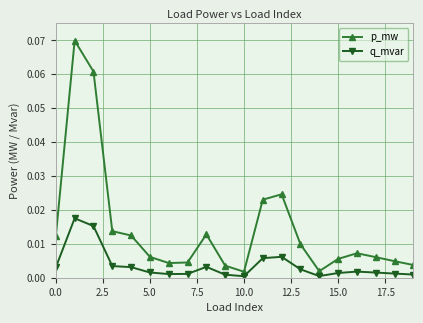

True or false: p_mw has more than 1 points higher than both neighbors.

True